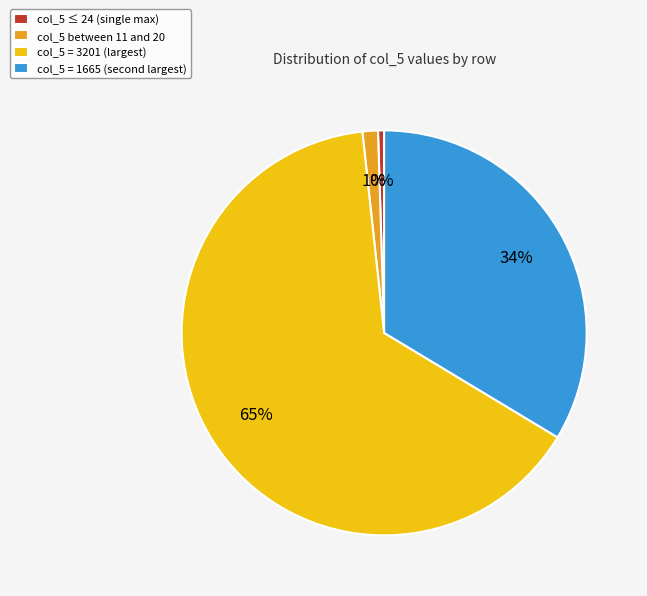

How many segments does this pie chart have?

4